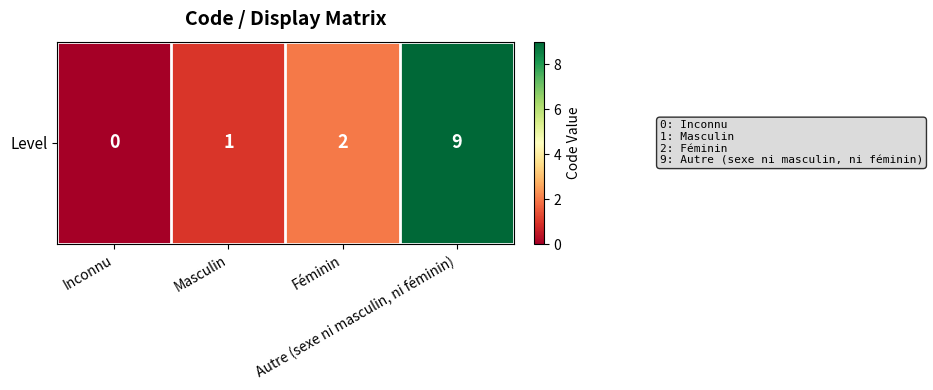

Where is the data nearest to the value 4?

Féminin